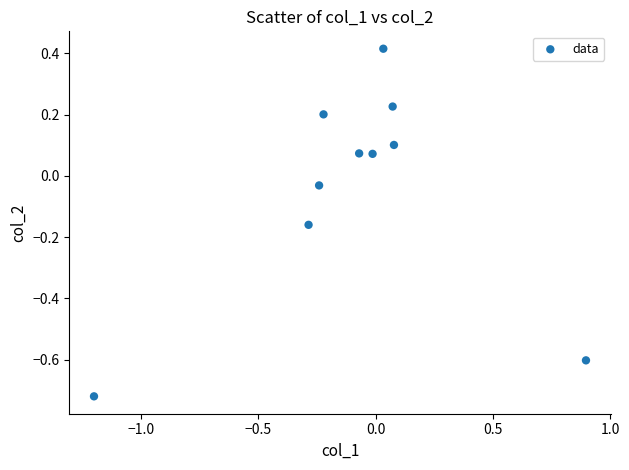

What is the range of X values (max minus min)?

2.1